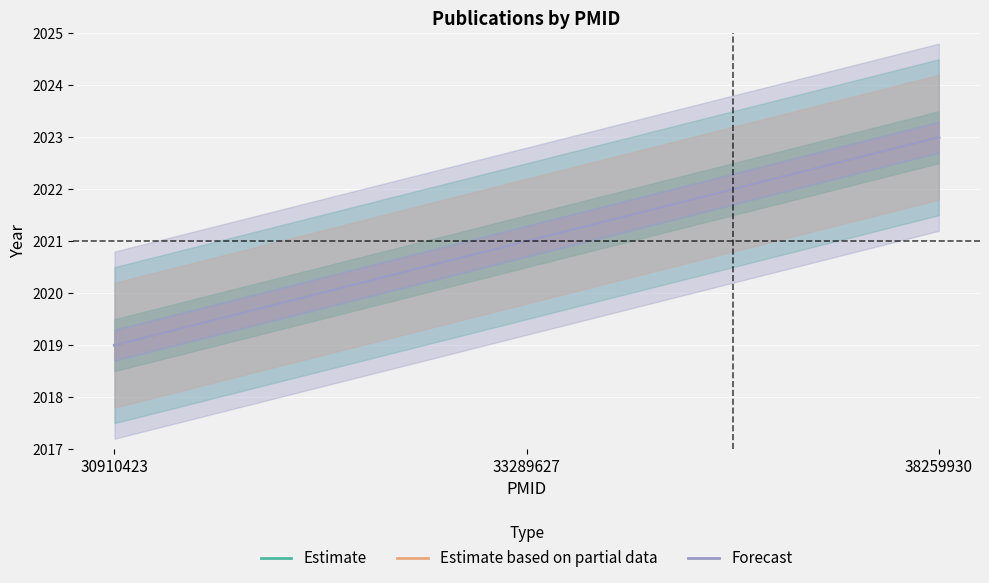

Reading left to right, what are all the values shown in this chart?

Estimate: 30910423=2019	33289627=2021	38259930=2023
Estimate based on partial data: 30910423=2019	33289627=2021	38259930=2023
Forecast: 30910423=2019	33289627=2021	38259930=2023